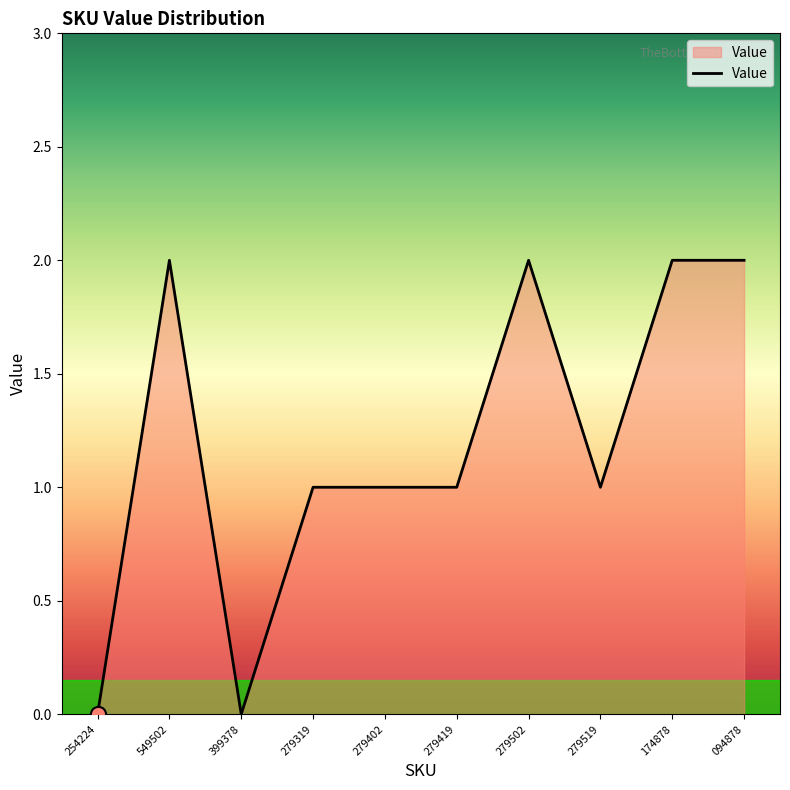

What is the change in value from 399378 to 279402?

+1